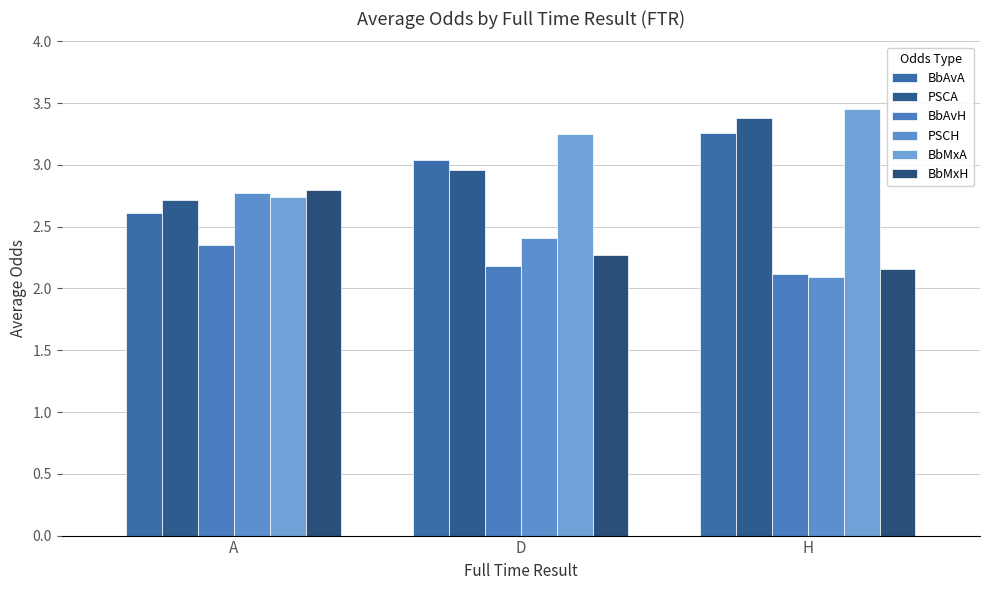

How many distinct data groups are displayed?

6